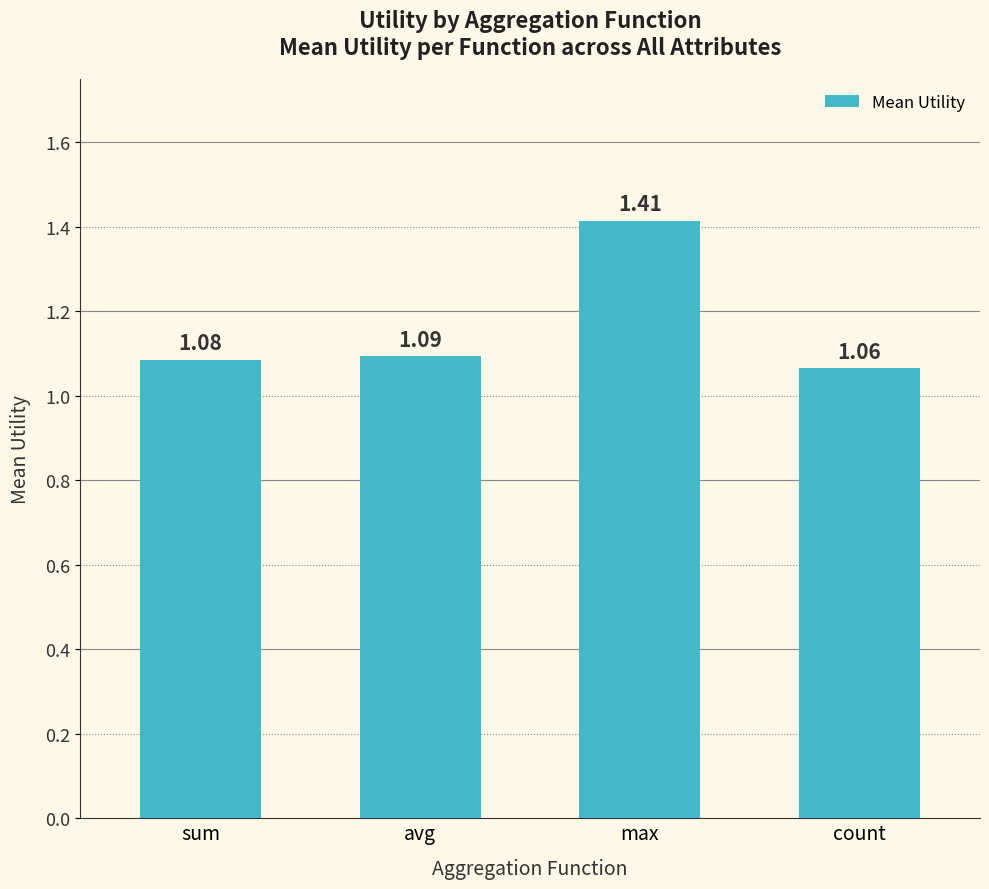

What is the change in value from avg to max?

+0.3